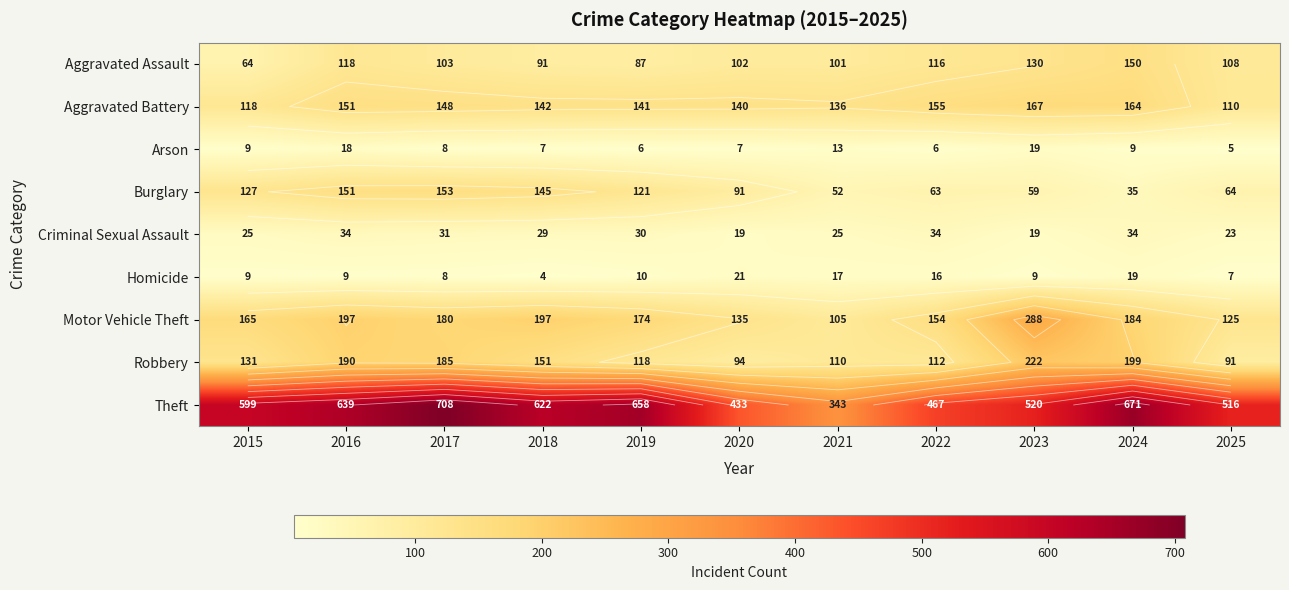

What is the difference between the highest and lowest values at 2024?

662